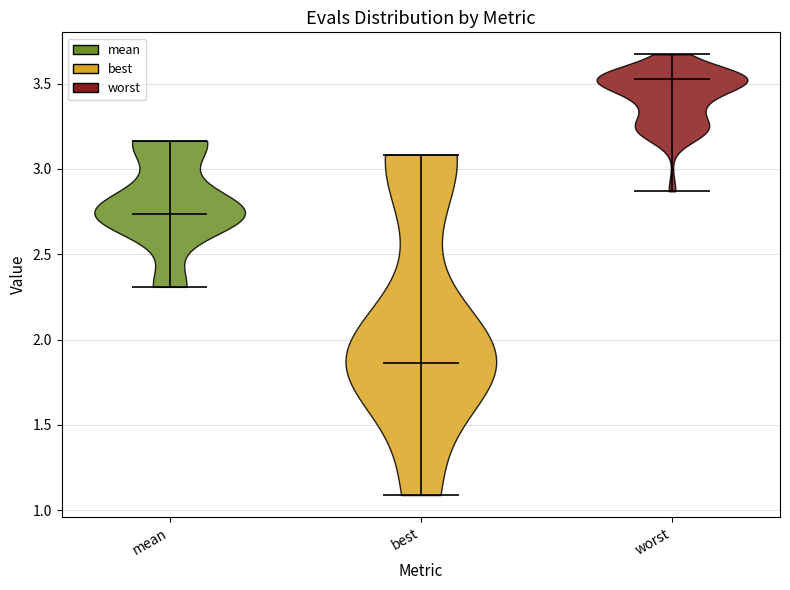

Reading left to right, read every violin against the y-axis: where its median line is, and the lowest and highest points it reaches. The values are not printed on the chart, so give them approximately, as read against the axis.

mean: median line 2.75, lowest point 2.30, highest point 3.15
best: median line 1.85, lowest point 1.10, highest point 3.10
worst: median line 3.55, lowest point 2.85, highest point 3.65